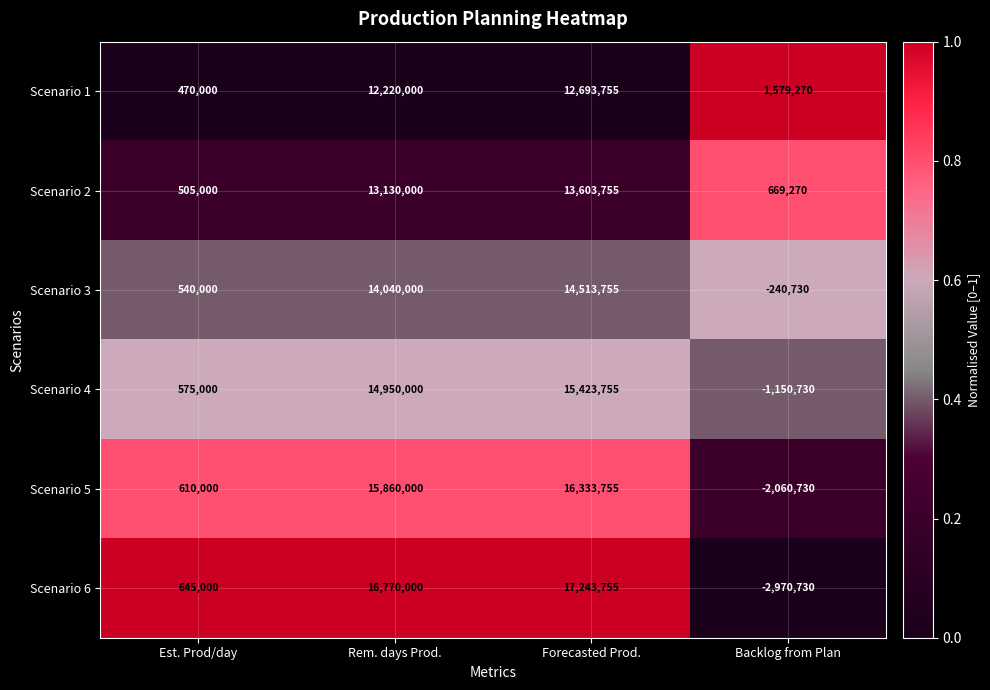

What is the approximate value of Scenario 6 at Backlog from Plan, to the nearest 10?

-2970730